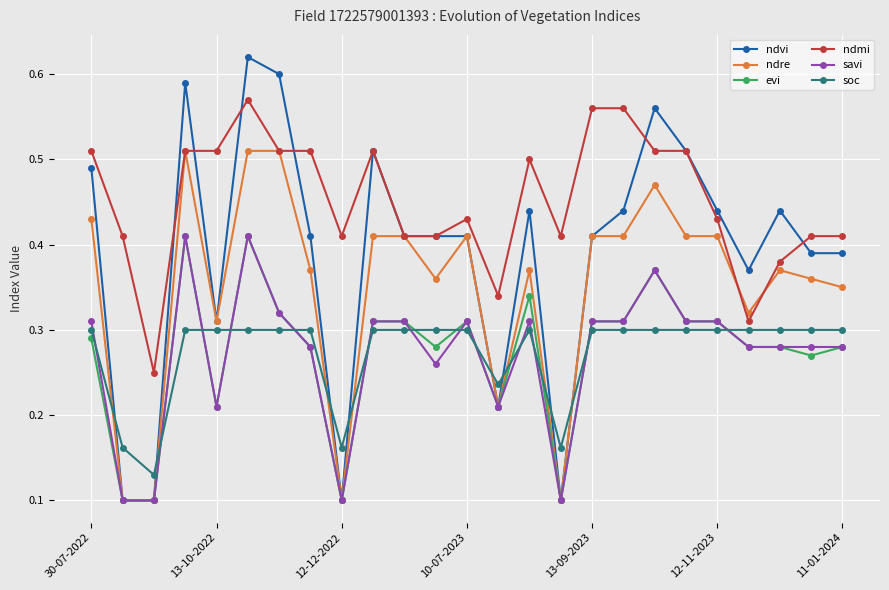

Which series has the largest range (max minus min)?

ndvi